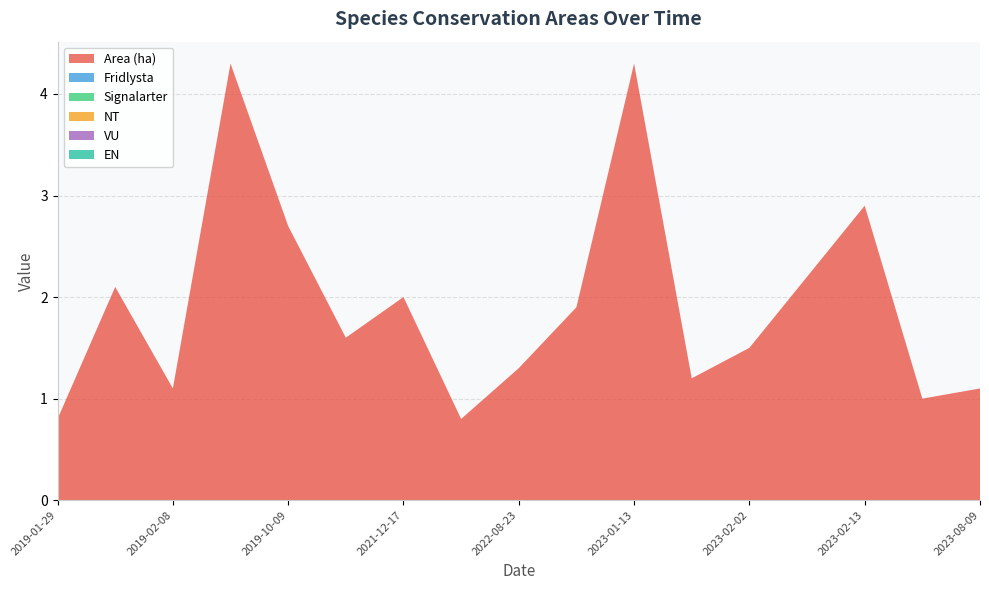

Reading left to right, what are all the values shown in this chart?

Area (ha): 2019-01-29=0.8	2019-01-29=2.1	2019-02-08=1.1	2019-03-28=4.3	2019-10-09=2.7	2021-11-24=1.6	2021-12-17=2.0	2022-02-07=0.8	2022-08-23=1.3	2023-01-10=1.9	2023-01-13=4.3	2023-01-31=1.2	2023-02-02=1.5	2023-02-10=2.2	2023-02-13=2.9	2023-08-03=1.0	2023-08-09=1.1
Fridlysta: 2019-01-29=0.0	2019-01-29=0.0	2019-02-08=0.0	2019-03-28=0.0	2019-10-09=0.0	2021-11-24=0.0	2021-12-17=0.0	2022-02-07=0.0	2022-08-23=0.0	2023-01-10=0.0	2023-01-13=0.0	2023-01-31=0.0	2023-02-02=0.0	2023-02-10=0.0	2023-02-13=0.0	2023-08-03=0.0	2023-08-09=0.0
Signalarter: 2019-01-29=0.0	2019-01-29=0.0	2019-02-08=0.0	2019-03-28=0.0	2019-10-09=0.0	2021-11-24=0.0	2021-12-17=0.0	2022-02-07=0.0	2022-08-23=0.0	2023-01-10=0.0	2023-01-13=0.0	2023-01-31=0.0	2023-02-02=0.0	2023-02-10=0.0	2023-02-13=0.0	2023-08-03=0.0	2023-08-09=0.0
NT: 2019-01-29=0.0	2019-01-29=0.0	2019-02-08=0.0	2019-03-28=0.0	2019-10-09=0.0	2021-11-24=0.0	2021-12-17=0.0	2022-02-07=0.0	2022-08-23=0.0	2023-01-10=0.0	2023-01-13=0.0	2023-01-31=0.0	2023-02-02=0.0	2023-02-10=0.0	2023-02-13=0.0	2023-08-03=0.0	2023-08-09=0.0
VU: 2019-01-29=0.0	2019-01-29=0.0	2019-02-08=0.0	2019-03-28=0.0	2019-10-09=0.0	2021-11-24=0.0	2021-12-17=0.0	2022-02-07=0.0	2022-08-23=0.0	2023-01-10=0.0	2023-01-13=0.0	2023-01-31=0.0	2023-02-02=0.0	2023-02-10=0.0	2023-02-13=0.0	2023-08-03=0.0	2023-08-09=0.0
EN: 2019-01-29=0.0	2019-01-29=0.0	2019-02-08=0.0	2019-03-28=0.0	2019-10-09=0.0	2021-11-24=0.0	2021-12-17=0.0	2022-02-07=0.0	2022-08-23=0.0	2023-01-10=0.0	2023-01-13=0.0	2023-01-31=0.0	2023-02-02=0.0	2023-02-10=0.0	2023-02-13=0.0	2023-08-03=0.0	2023-08-09=0.0